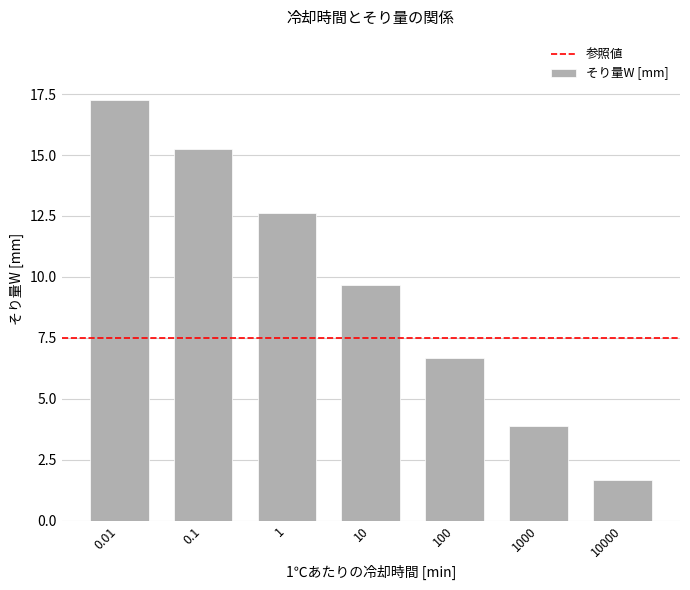

Reading right to left, what are all the values shown in this chart?

10000=1.7	1000=3.9	100=6.7	10=9.7	1=12.6	0.1=15.3	0.01=17.3